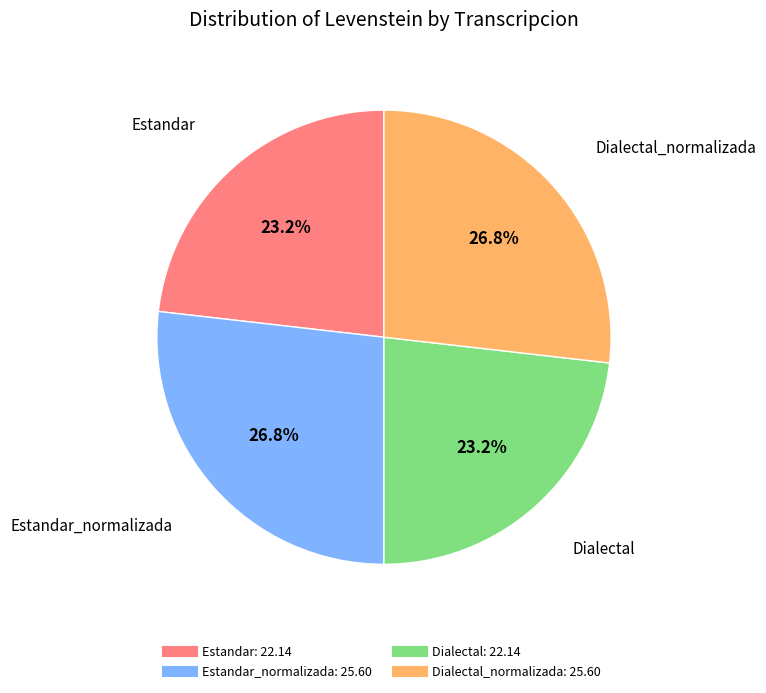

Is there a majority slice in this chart?

No